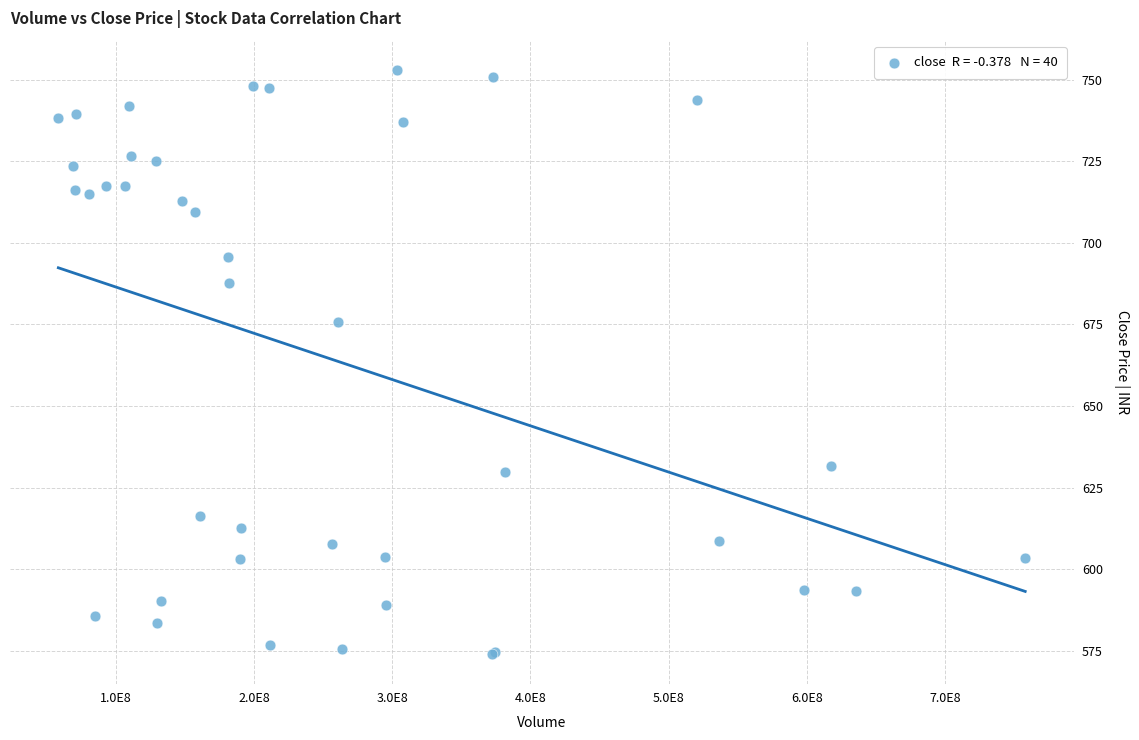

What Y value in the scatter plot is closest to 663?

675.6